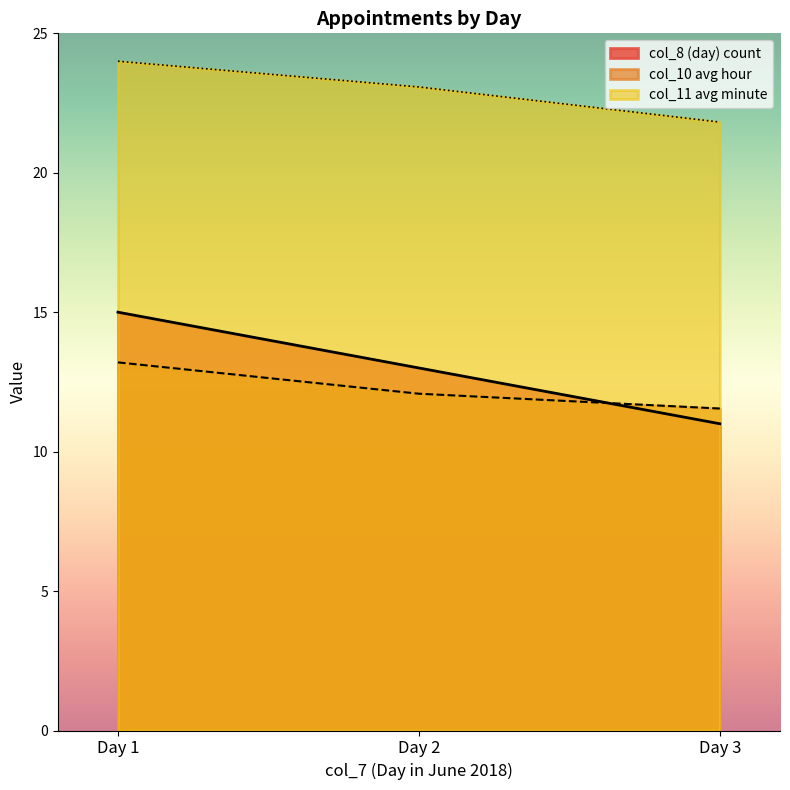

What value does the col_8 (day) count series have at Day 1?

15.0